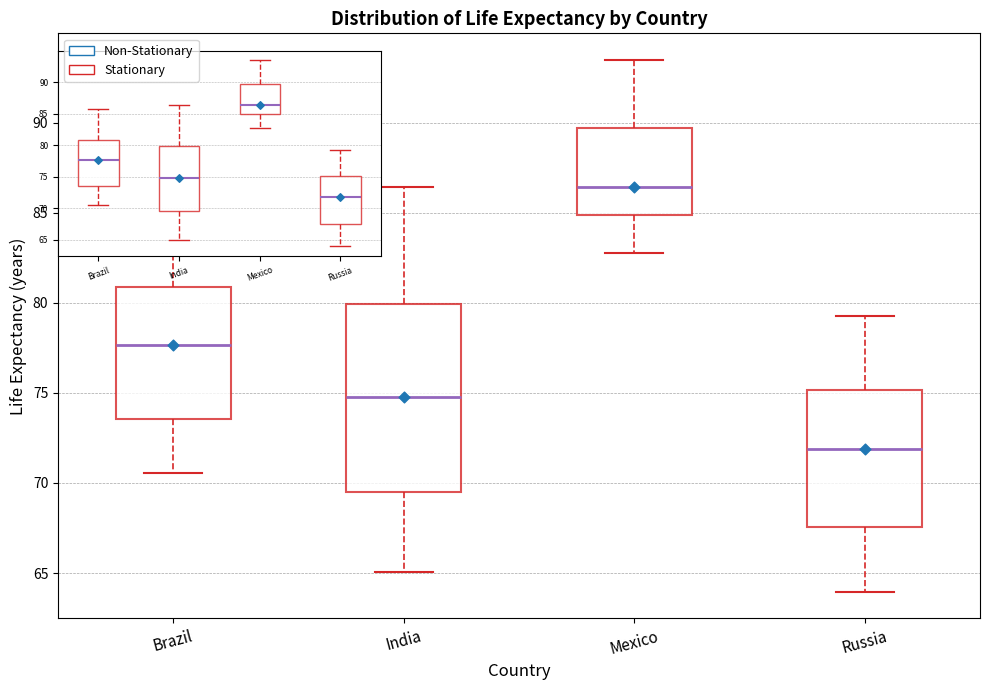

Reading left to right, transcribe this box plot: for each box, give where its median line is, the range the box spans, and where its two whiskers end, as read against the y-axis. The values are not printed on the chart, so give them approximately, as read against the axis.

Brazil: median 77.5, box 73.5 to 81.0, whiskers 70.5 to 85.5
India: median 75.0, box 69.5 to 80.0, whiskers 65.0 to 86.5
Mexico: median 86.5, box 85.0 to 89.5, whiskers 83.0 to 93.5
Russia: median 72.0, box 67.5 to 75.0, whiskers 64.0 to 79.5